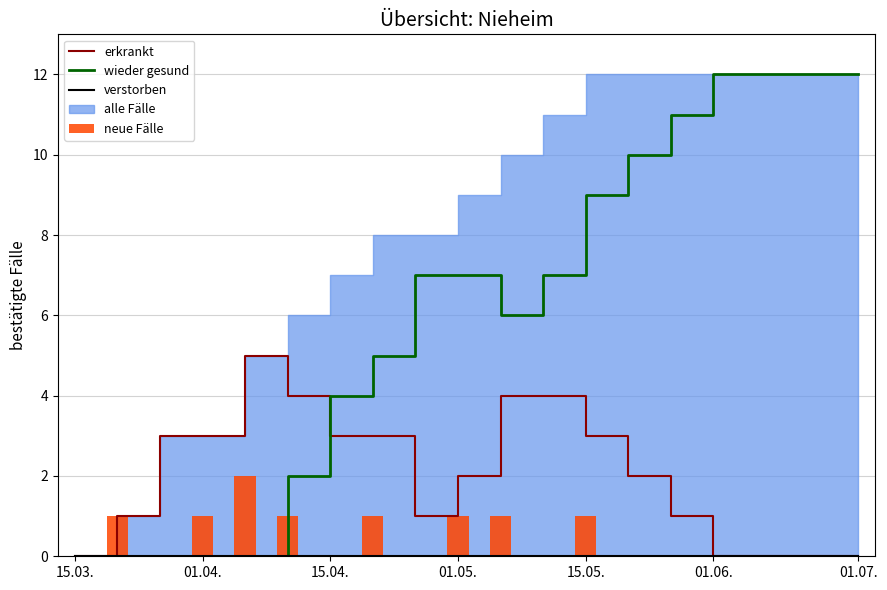

Is it true that erkrankt equals 5 at 15.05.?

False